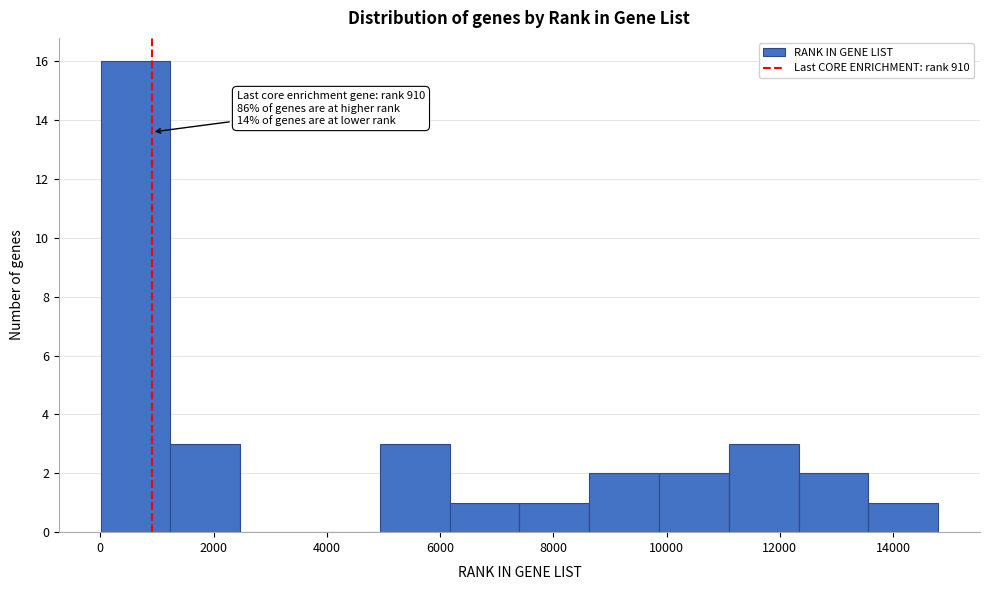

Which range on the x-axis has the tallest bar?

0 to 1200